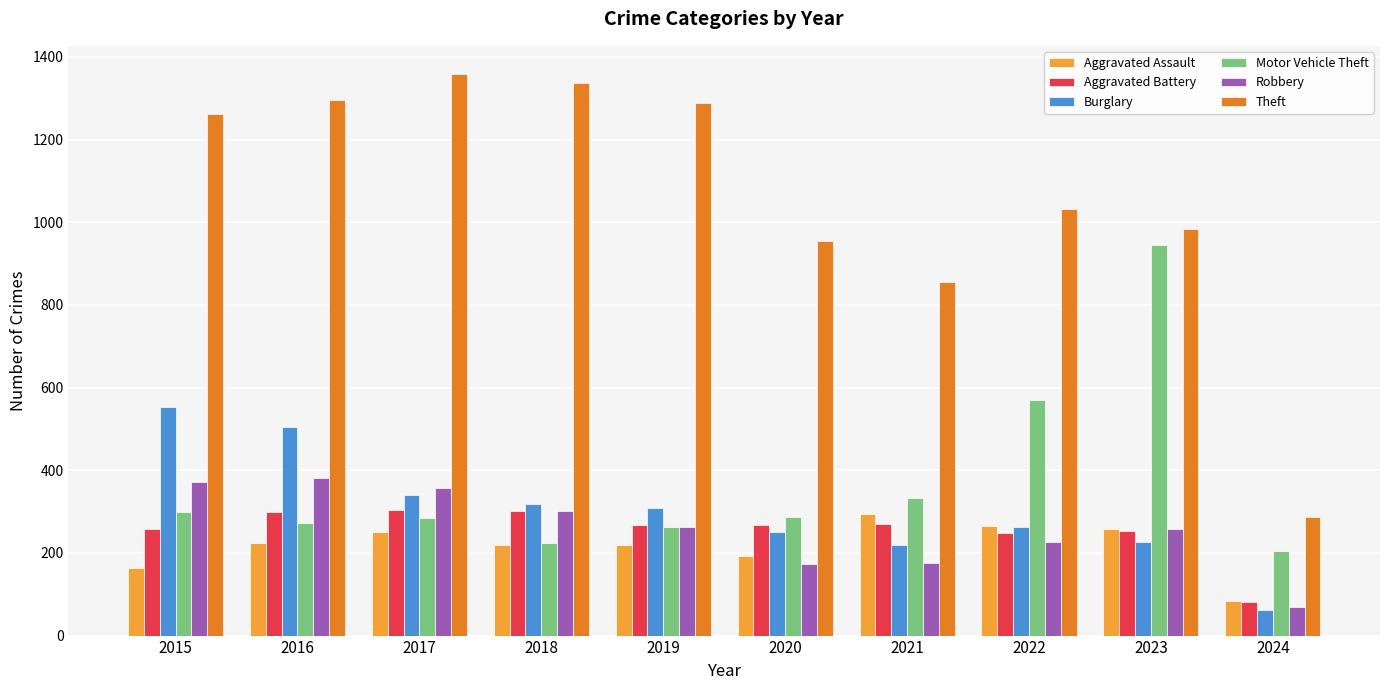

What is the difference between the maximum and minimum values in the Robbery series?

313